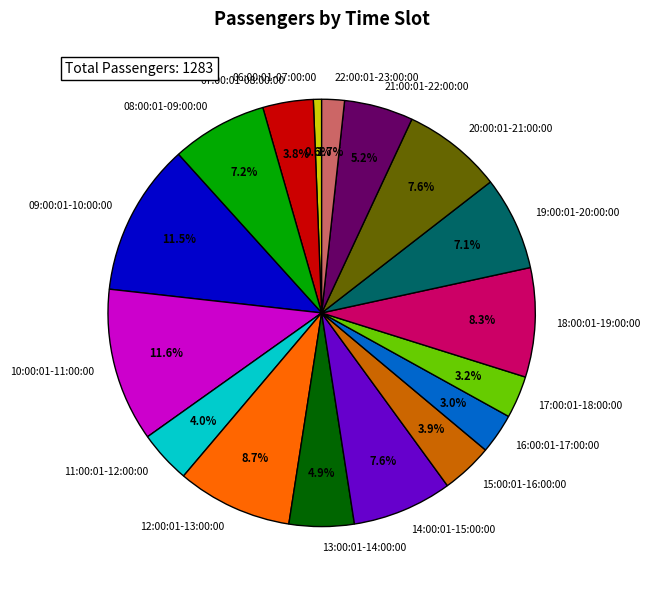

What portion of the pie excludes 14:00:01-15:00:00?

92.4%